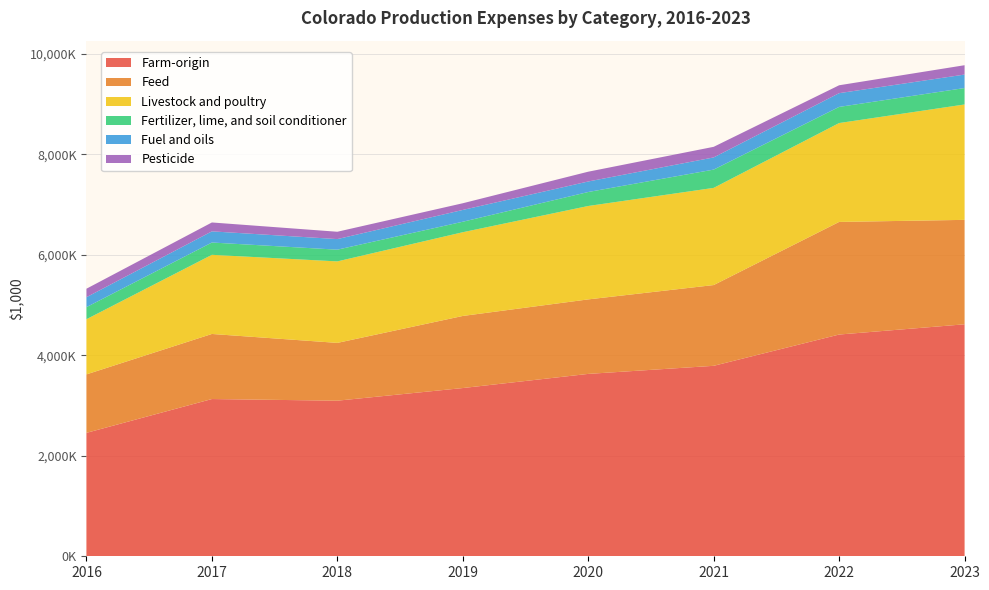

Reading left to right, extract all data points from this chart.

Farm-origin: 2016=2455407	2017=3128345	2018=3095404	2019=3347026	2020=3628299	2021=3789178	2022=4411459	2023=4615226
Feed: 2016=1163255	2017=1294576	2018=1149888	2019=1434187	2020=1482416	2021=1606797	2022=2240345	2023=2077680
Livestock and poultry: 2016=1097511	2017=1574398	2018=1621302	2019=1665627	2020=1858143	2021=1933142	2022=1967265	2023=2295691
Fertilizer, lime, and soil conditioner: 2016=240517	2017=244949	2018=233354	2019=208714	2020=278285	2021=363800	2022=320854	2023=326879
Fuel and oils: 2016=197611	2017=221958	2018=210441	2019=234847	2020=209324	2021=242165	2022=273587	2023=268202
Pesticide: 2016=168722	2017=176837	2018=146012	2019=133033	2020=194683	2021=210906	2022=157008	2023=185817